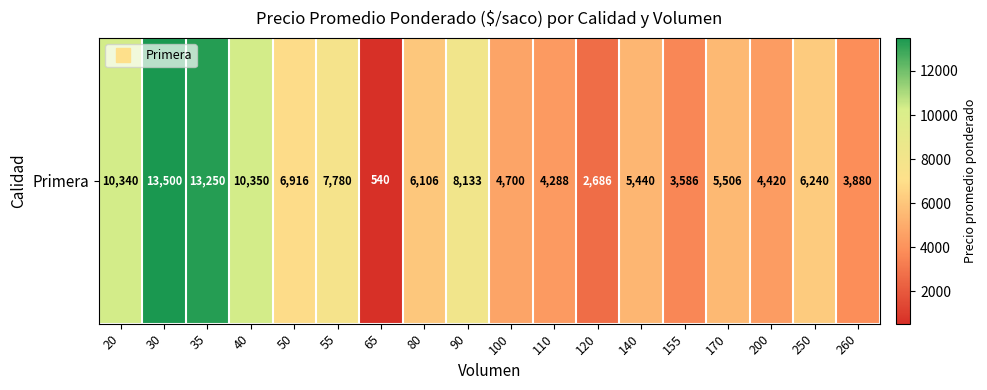

Reading left to right, transcribe all the data shown in this chart.

10340.0	13500.0	13250.0	10350.0	6916.7	7780.0	540.0	6106.7	8133.3	4700.0	4288.0	2686.0	5440.0	3586.7	5506.0	4420.0	6240.0	3880.0